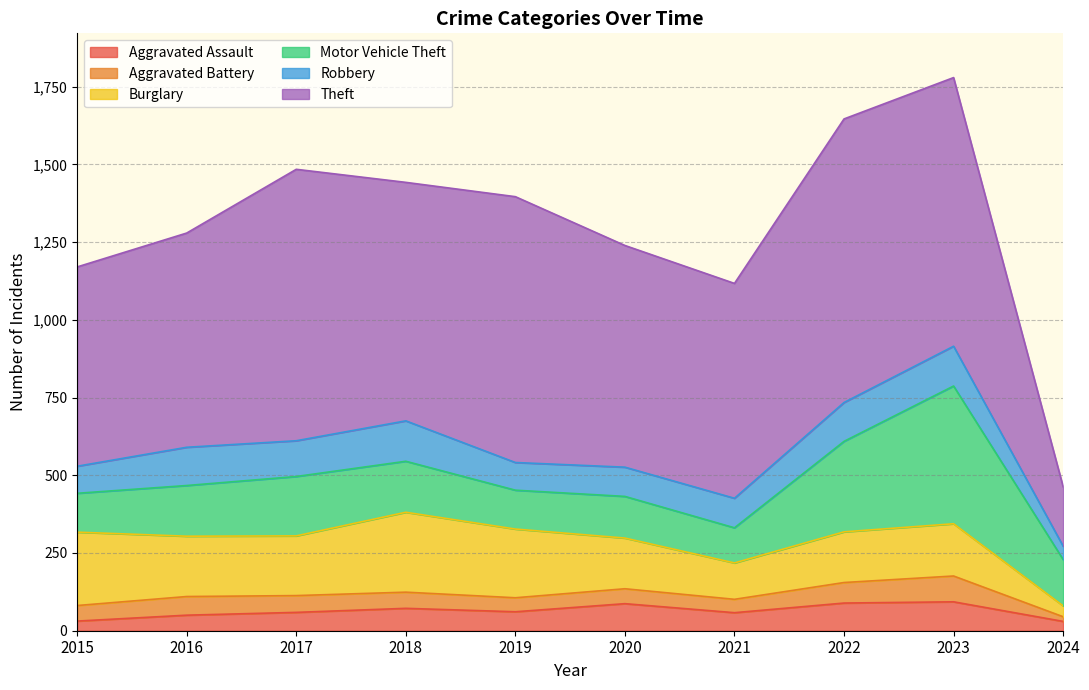

At 2015, list the series in order from smallest to largest.

Aggravated Assault, Aggravated Battery, Robbery, Motor Vehicle Theft, Burglary, Theft